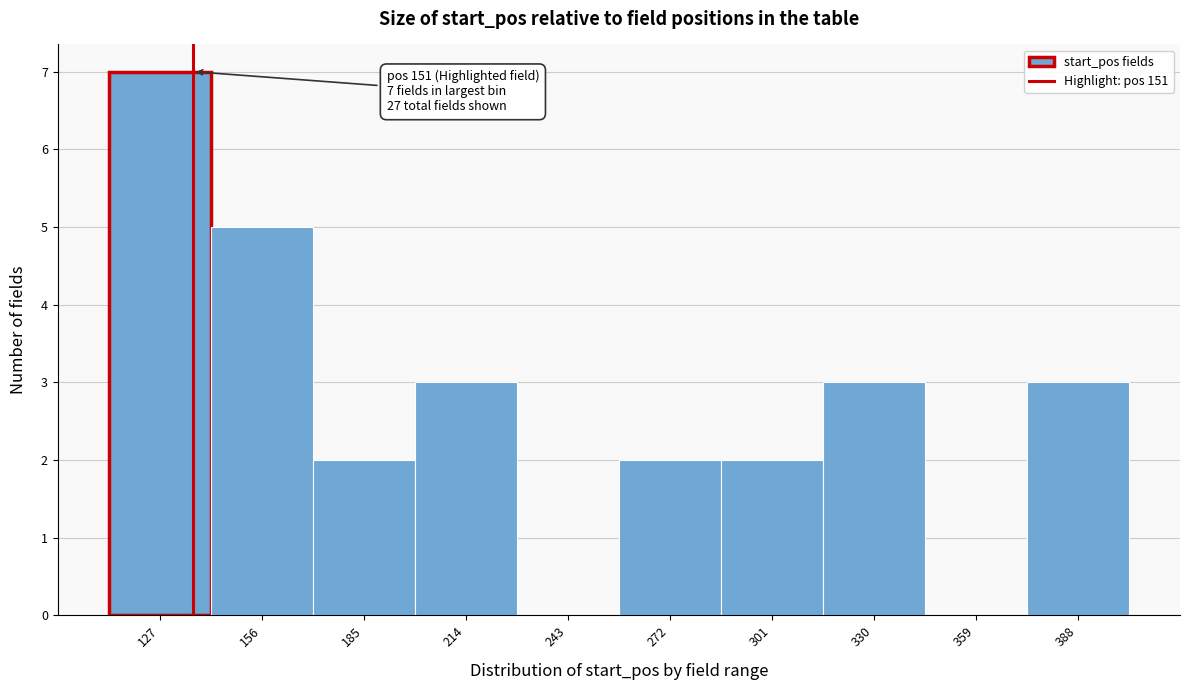

Reading left to right, transcribe all the data shown in this chart.

127=7	156=5	185=2	214=3	243=0	272=2	301=2	330=3	359=0	388=3